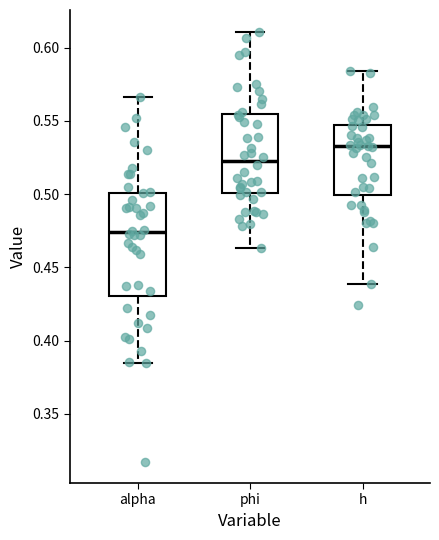

Which box's median line is the lowest?

alpha